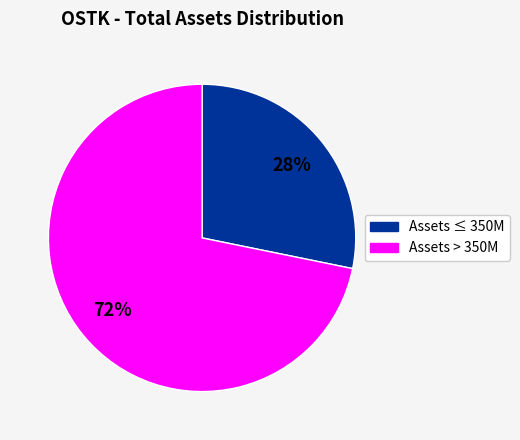

To the nearest percent, what is the average slice percentage?

50%